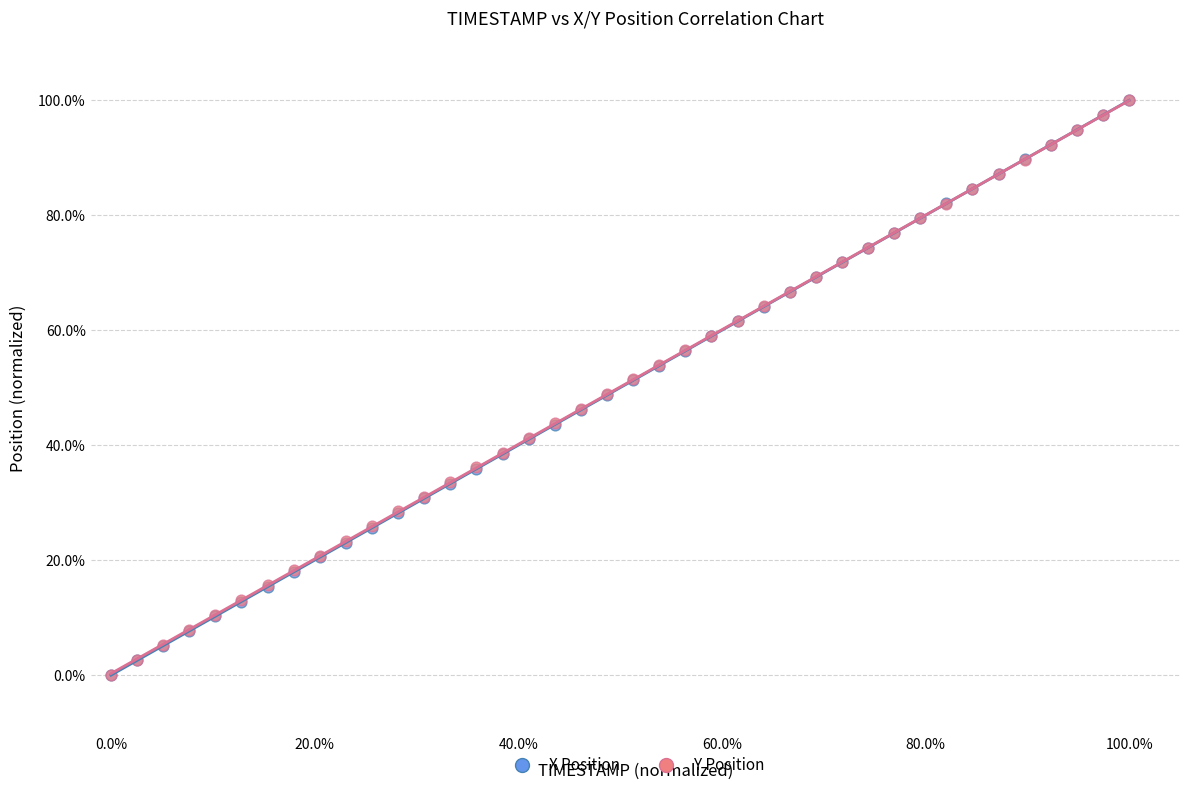

What are all the series names shown in the legend?

X Position, Y Position